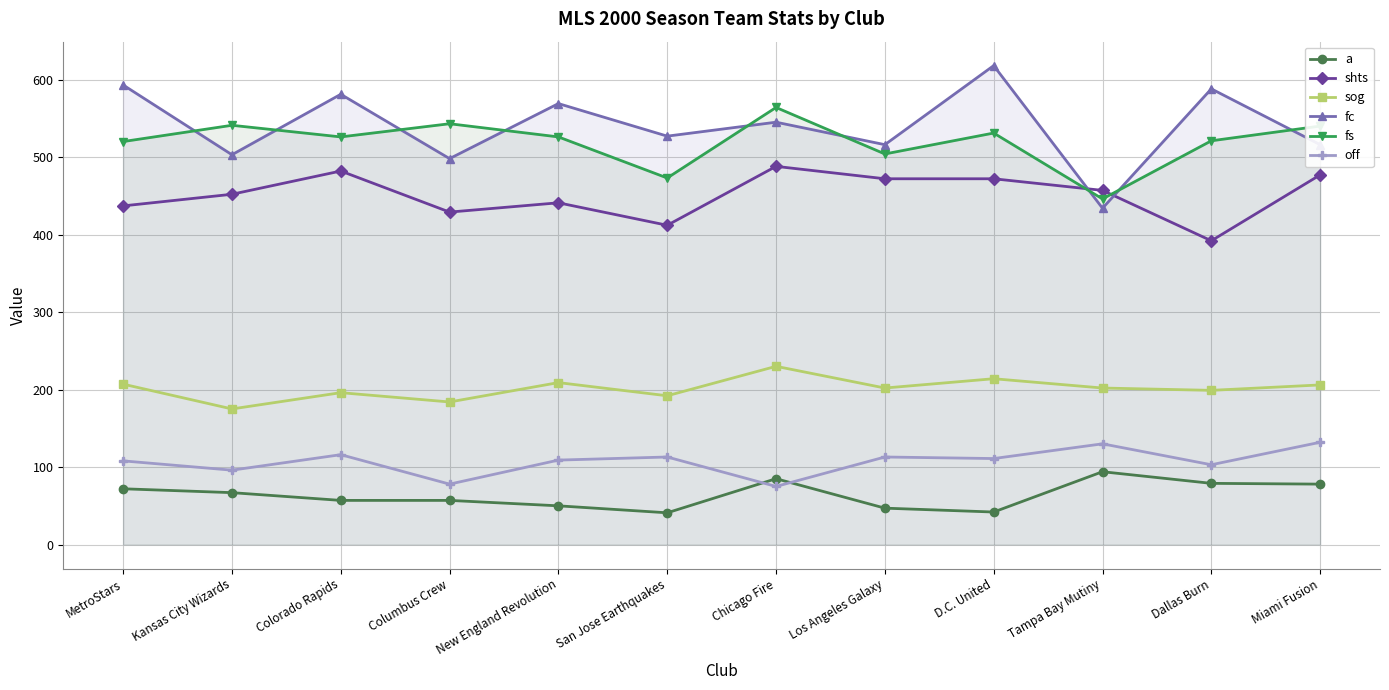

True or false: fc has a value of 545 at Chicago Fire.

True